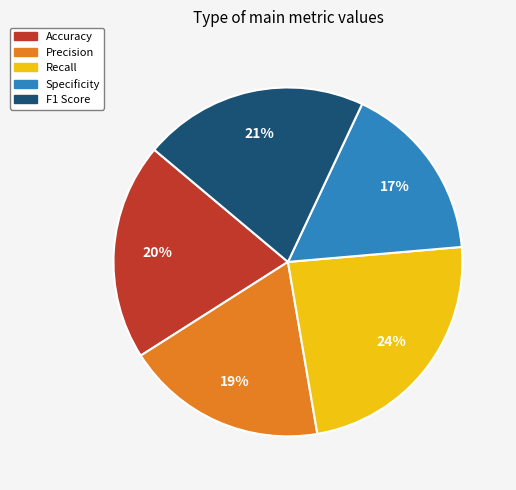

Is it true that F1 Score is 21% of the pie?

True